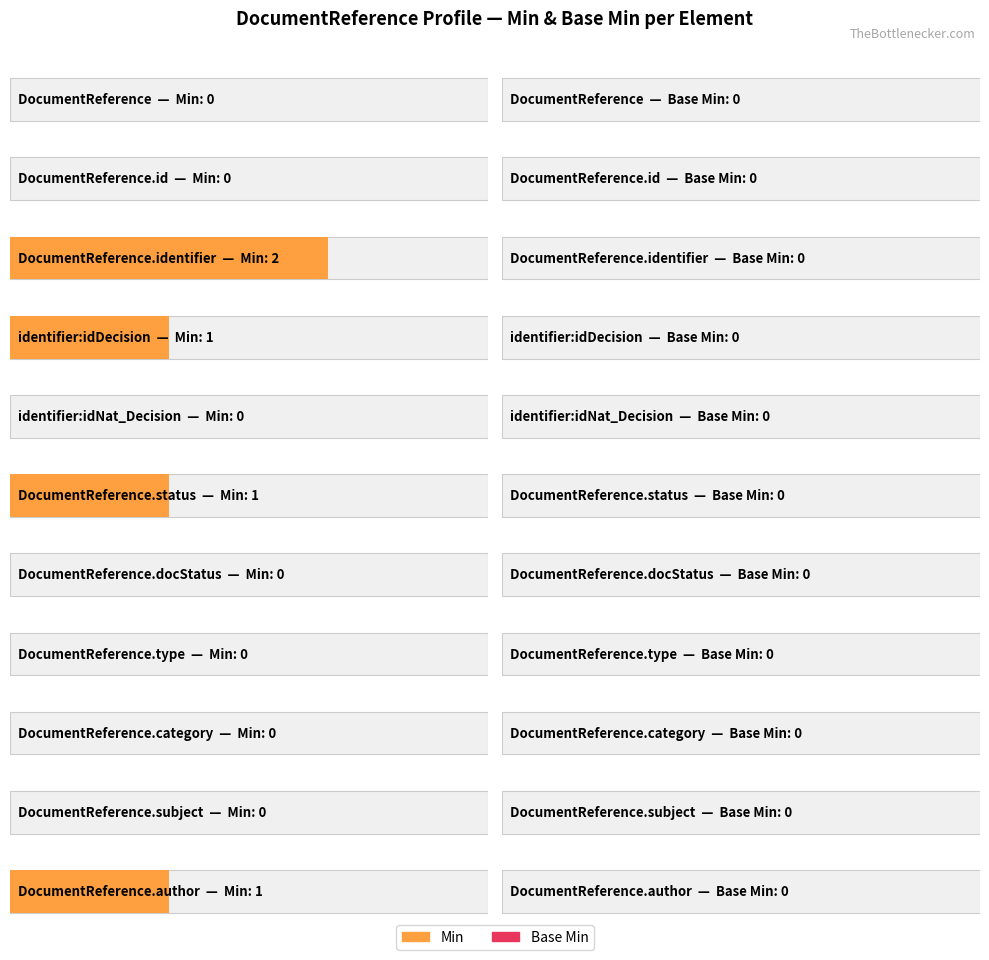

How many Min values are between 0 and 1?

10